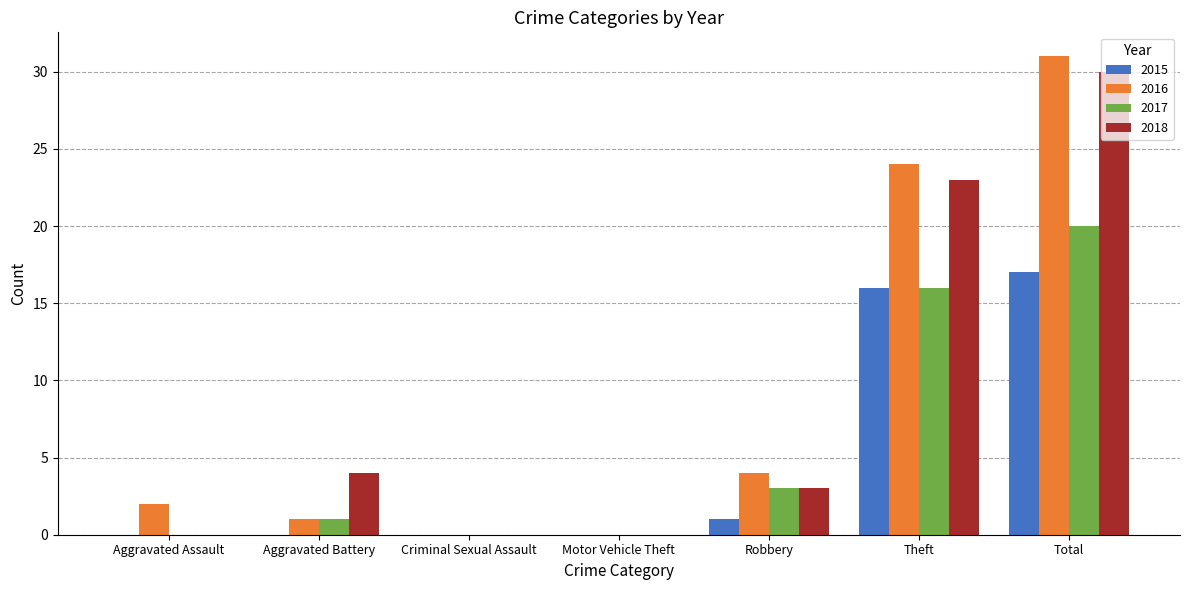

Where does the 2018 series first go above 3?

Aggravated Battery